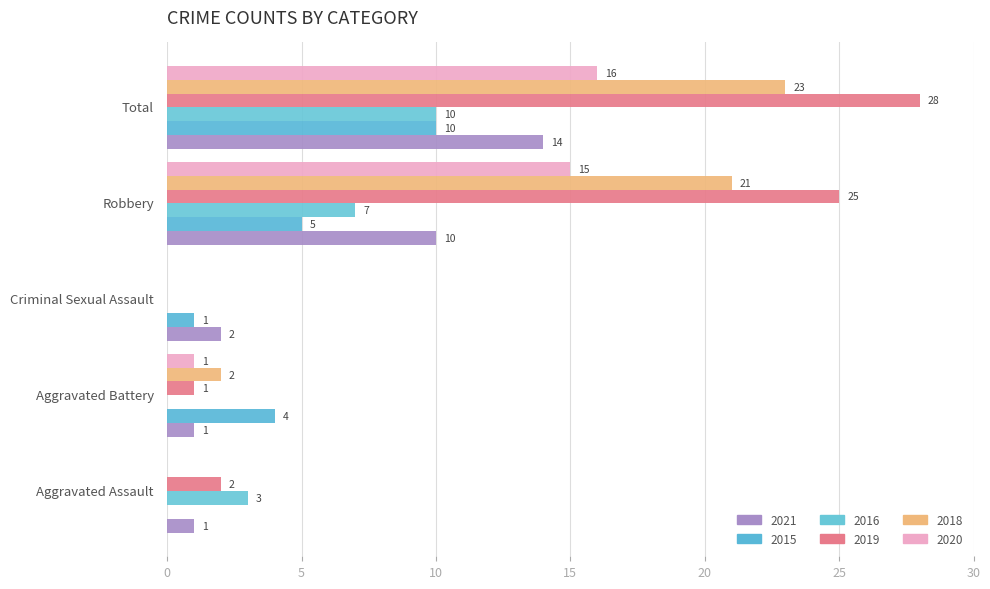

Rank the categories by 2021 value from highest to lowest.

Total, Robbery, Criminal Sexual Assault, Aggravated Assault, Aggravated Battery